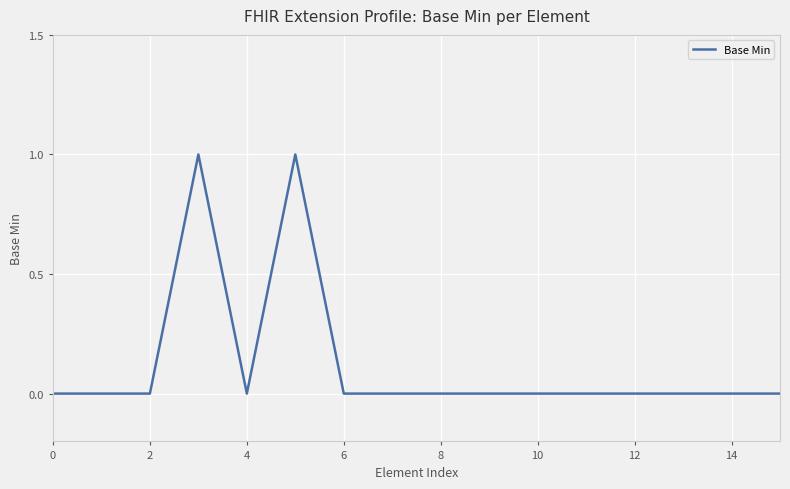

What is the difference between the maximum and minimum values?

1